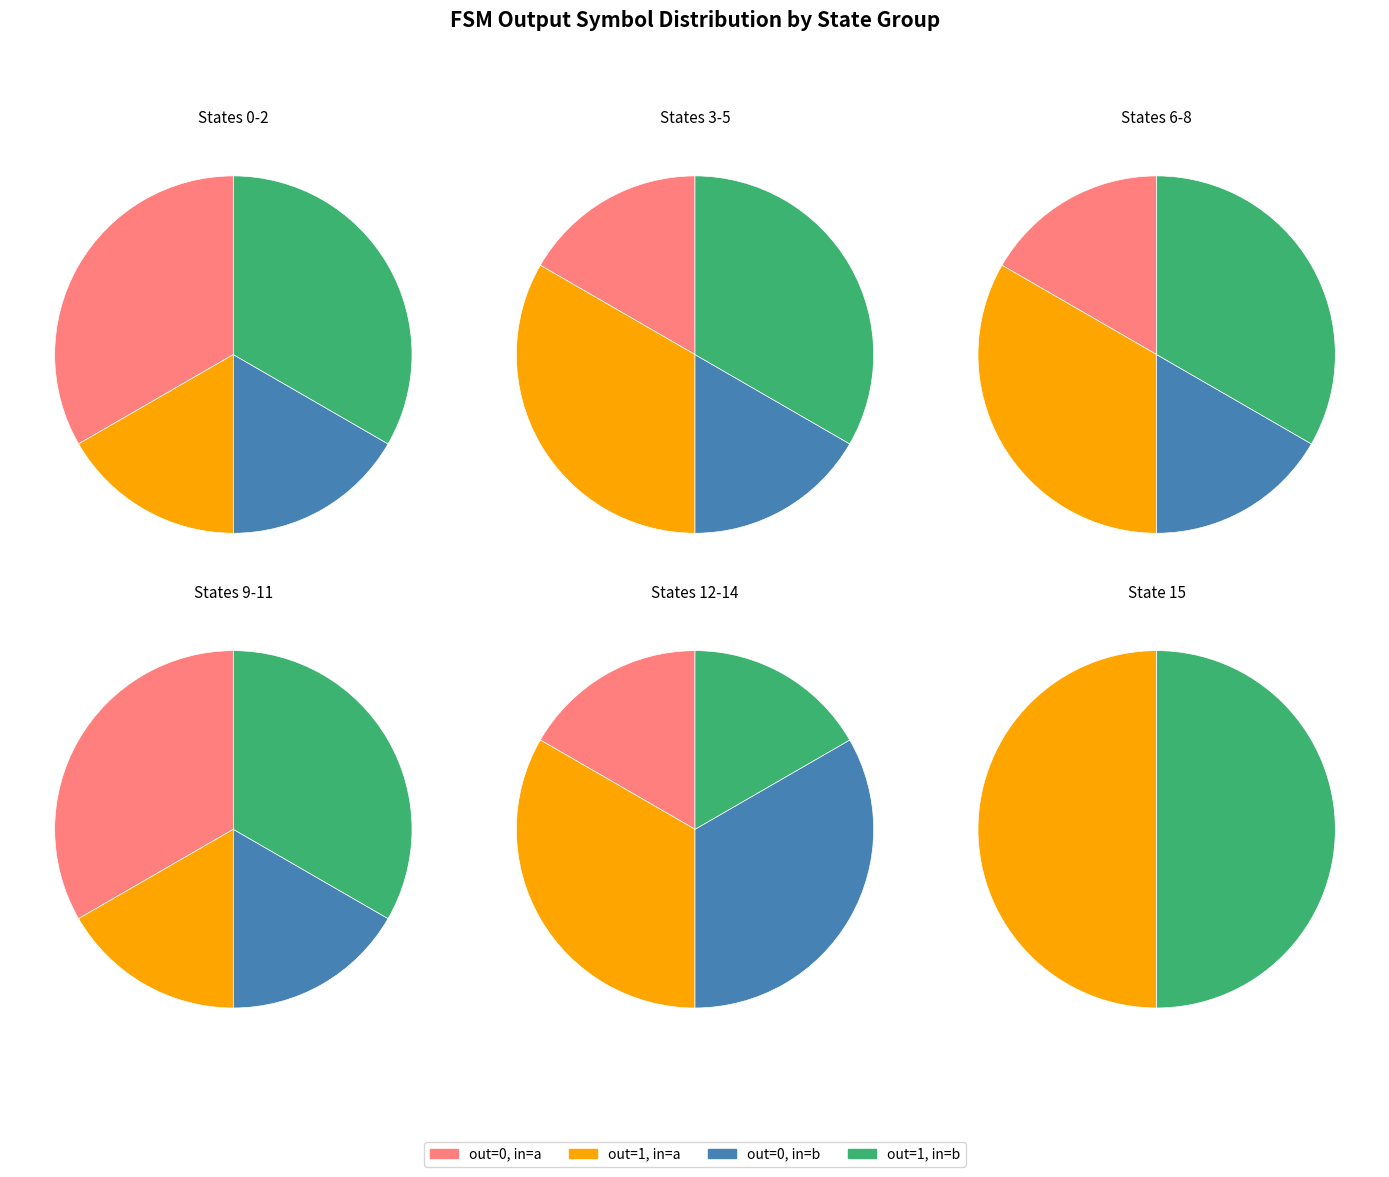

Is there any slice that represents more than half of the pie?

No